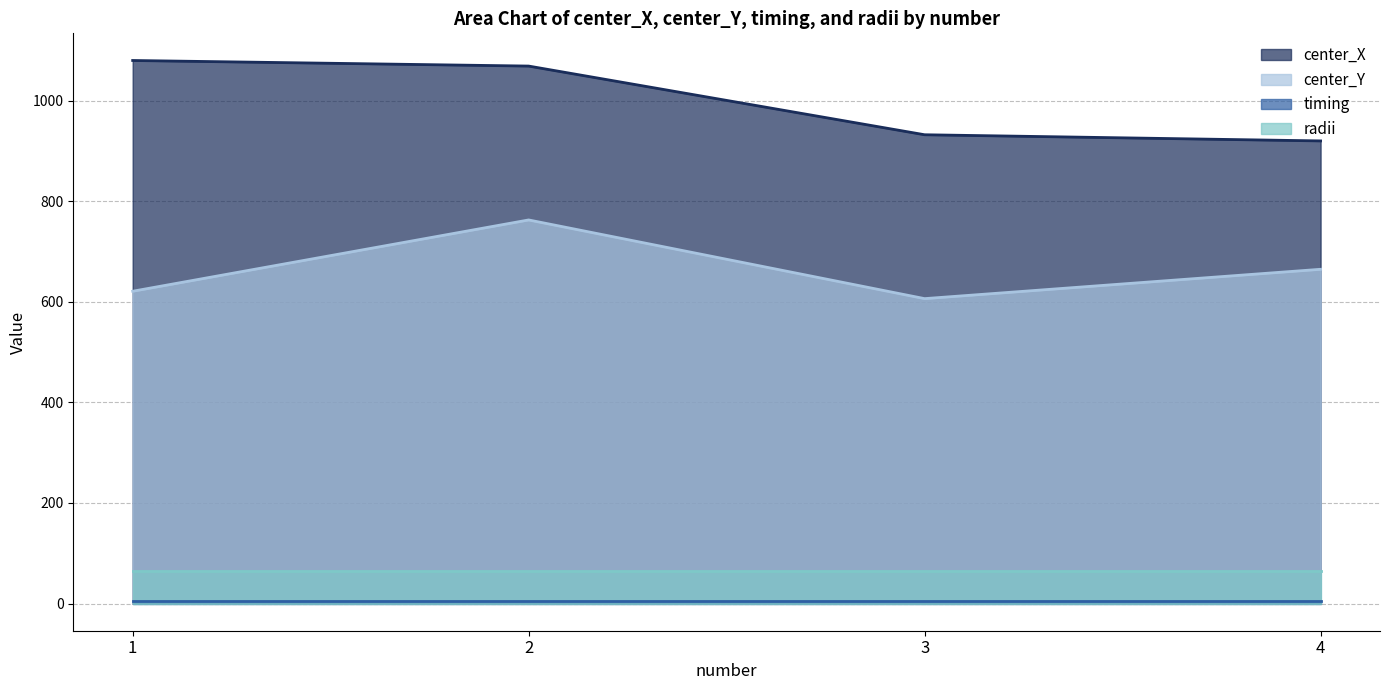

Which series changed the most between 1 and 3?

center_X